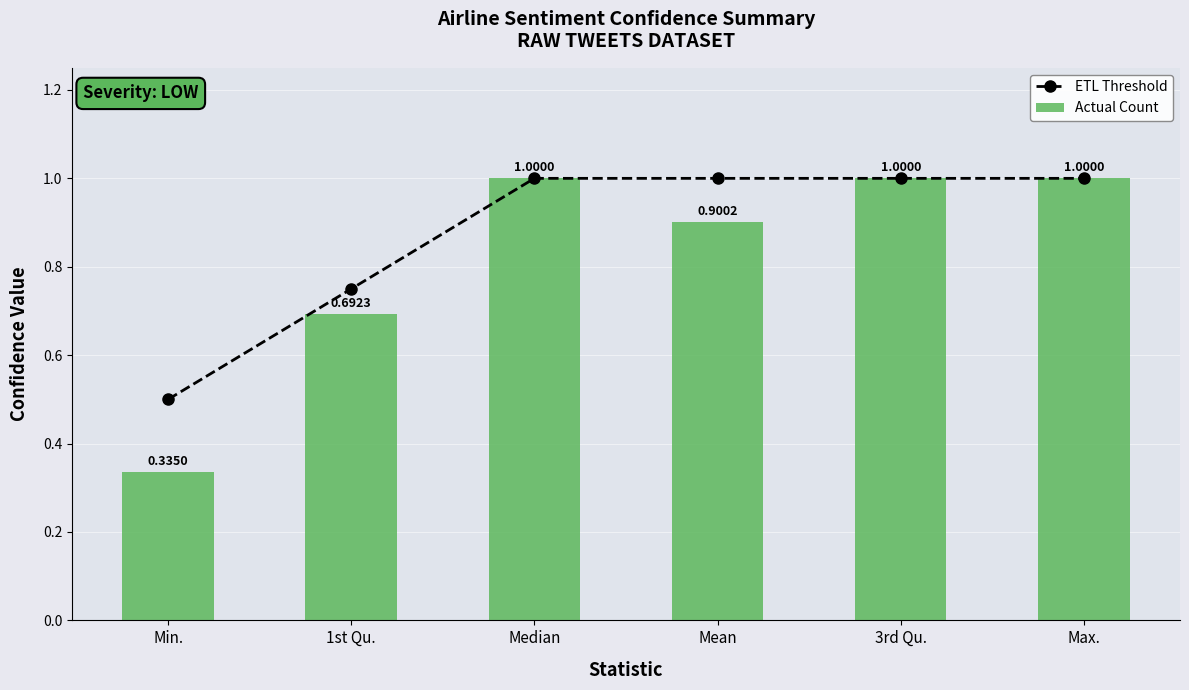

The value of Actual Count at Max. is 1.7. True or false?

False